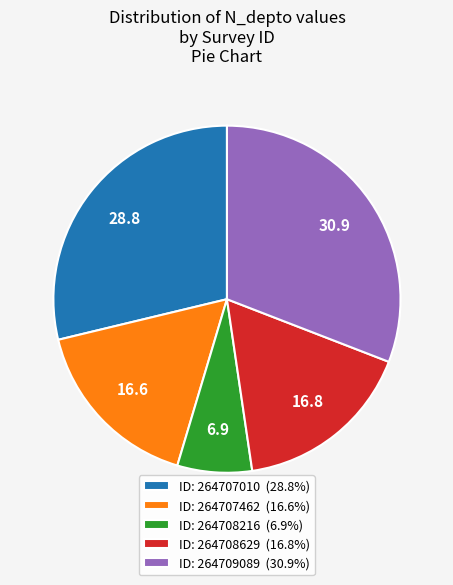

Is the sum of ID: 264707010 (28.8%) and ID: 264708216 (6.9%) greater than half?

No